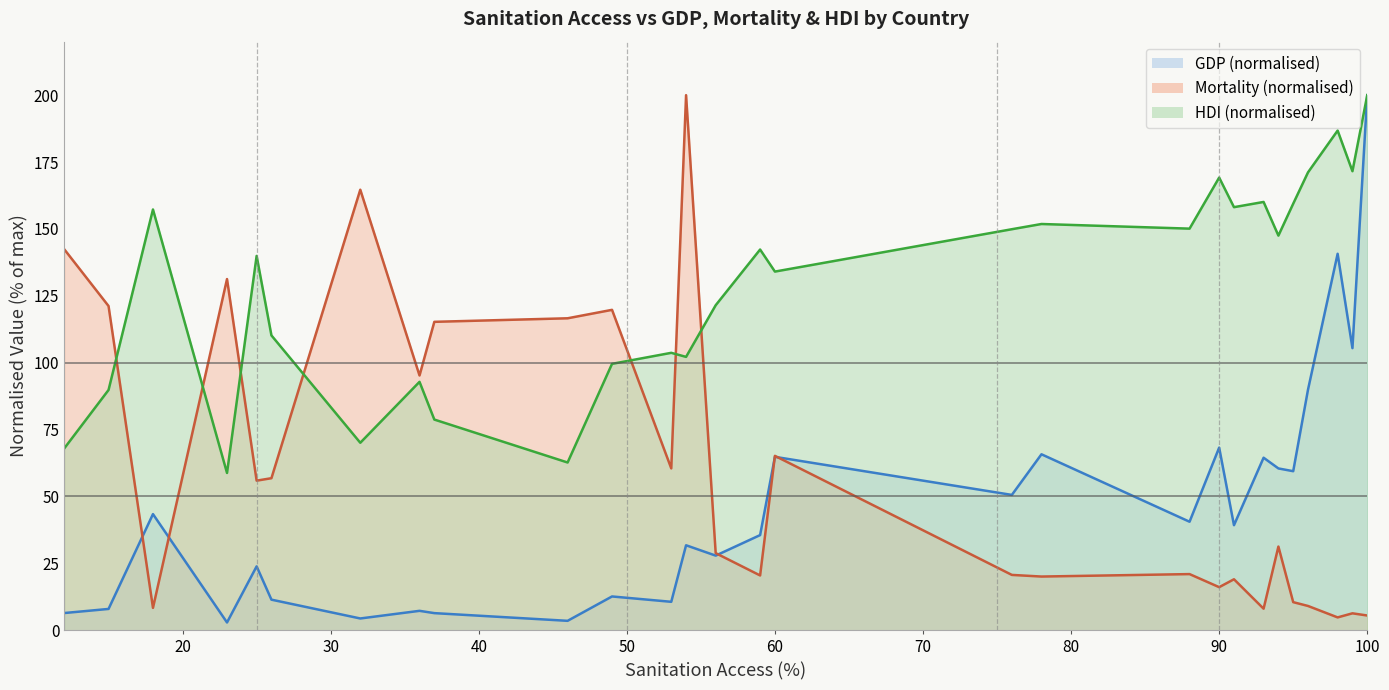

The value of Mortality at 37 is 159.8. True or false?

False